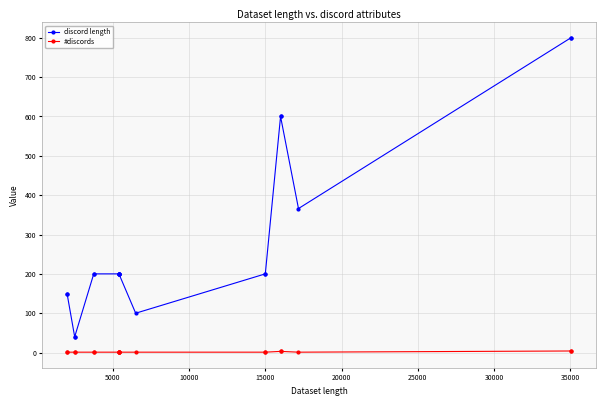

What is the greatest value displayed?

800